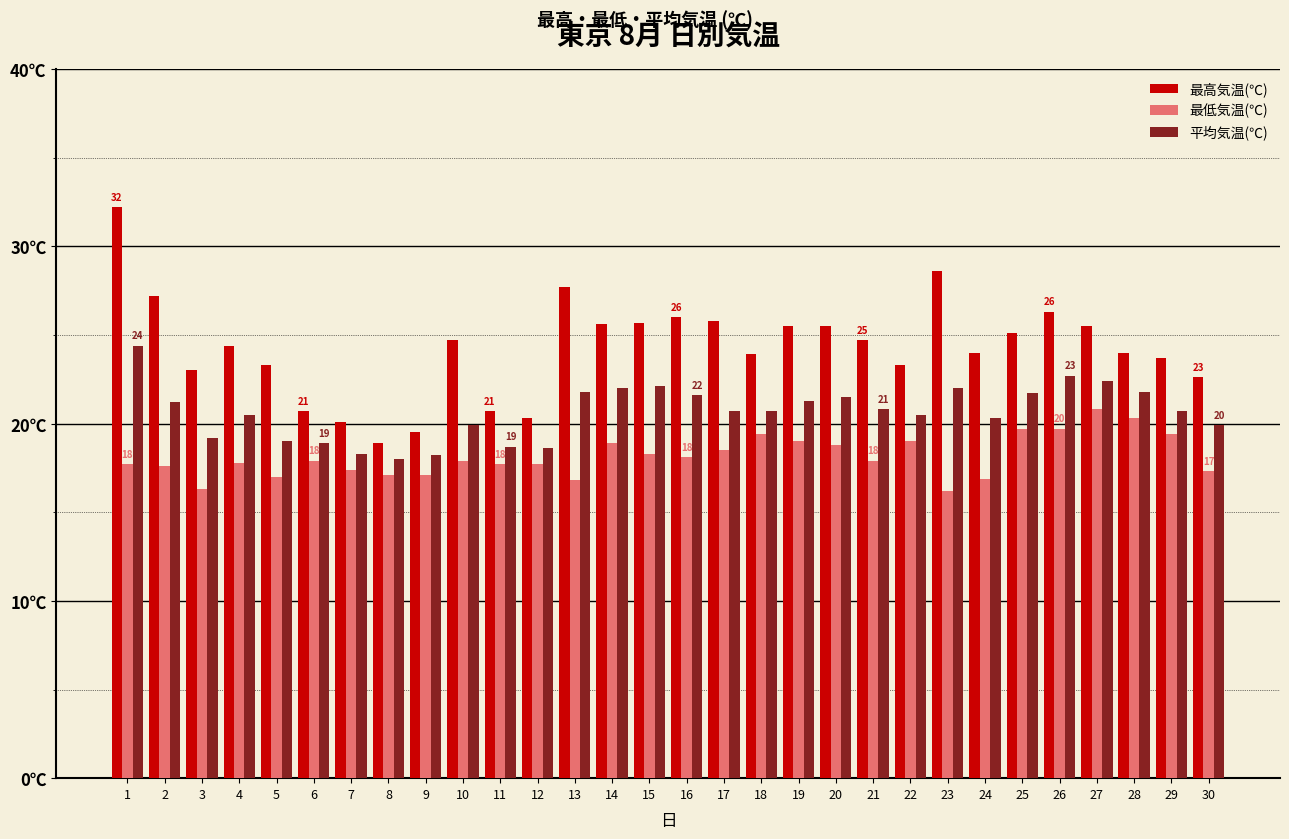

Which category has the lowest value across all series?

23